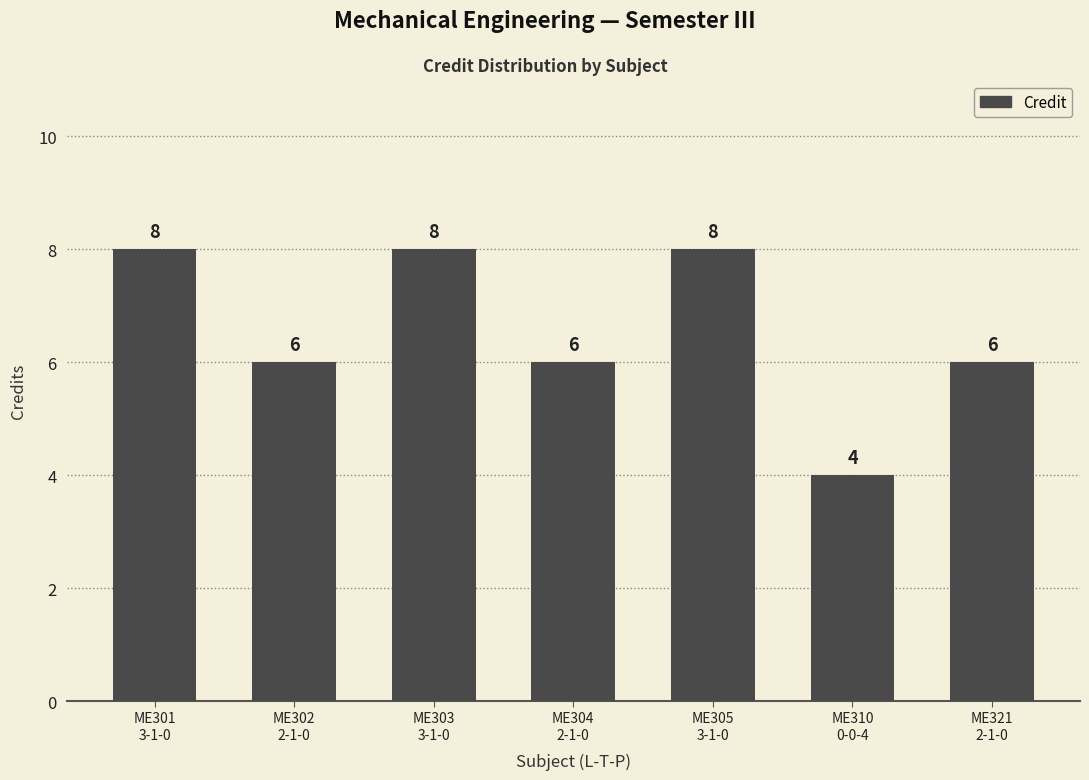

What is the sum of all values?

46